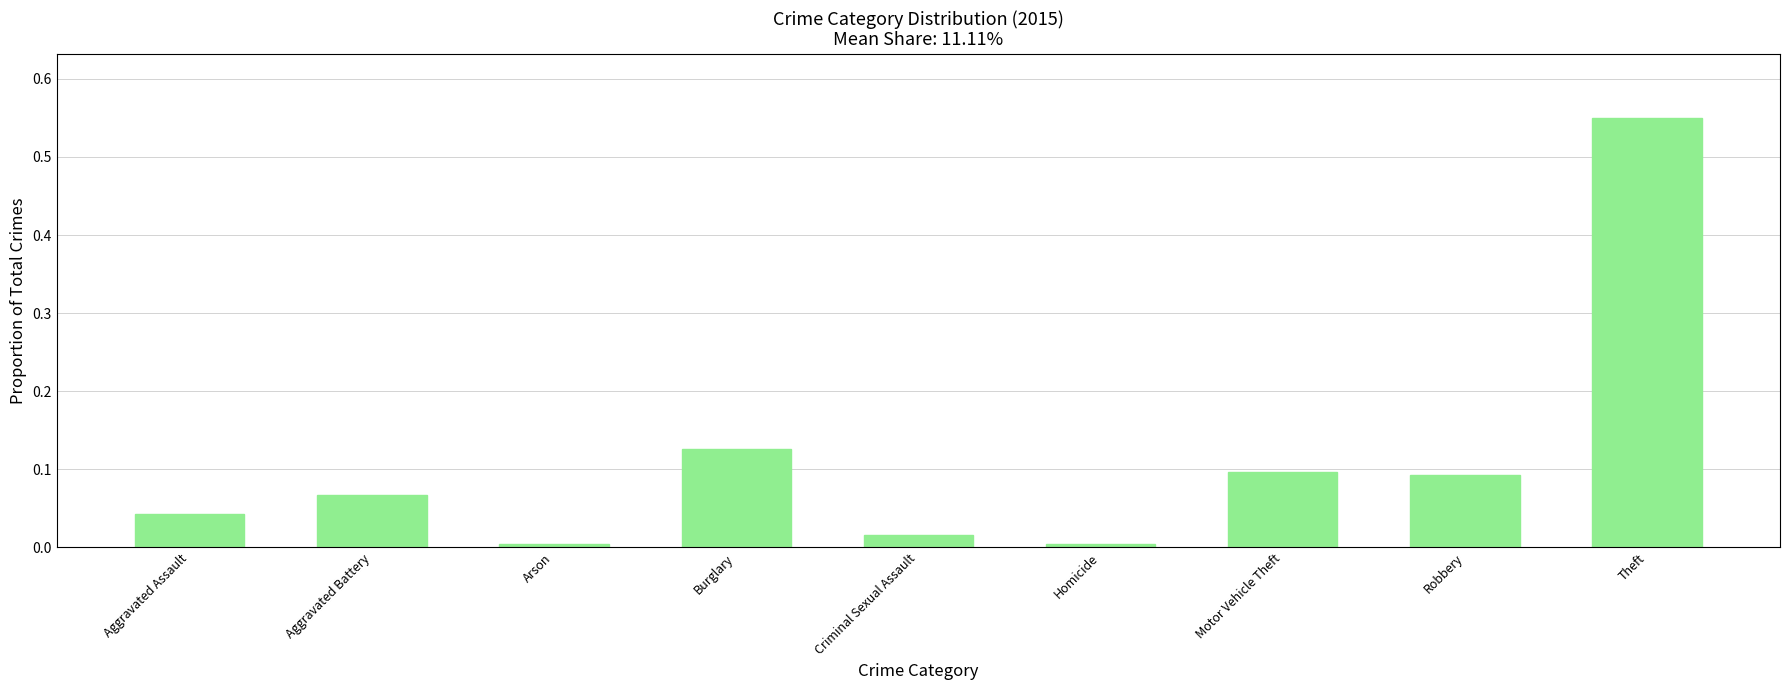

What is the change in value from Robbery to Theft?

+0.5